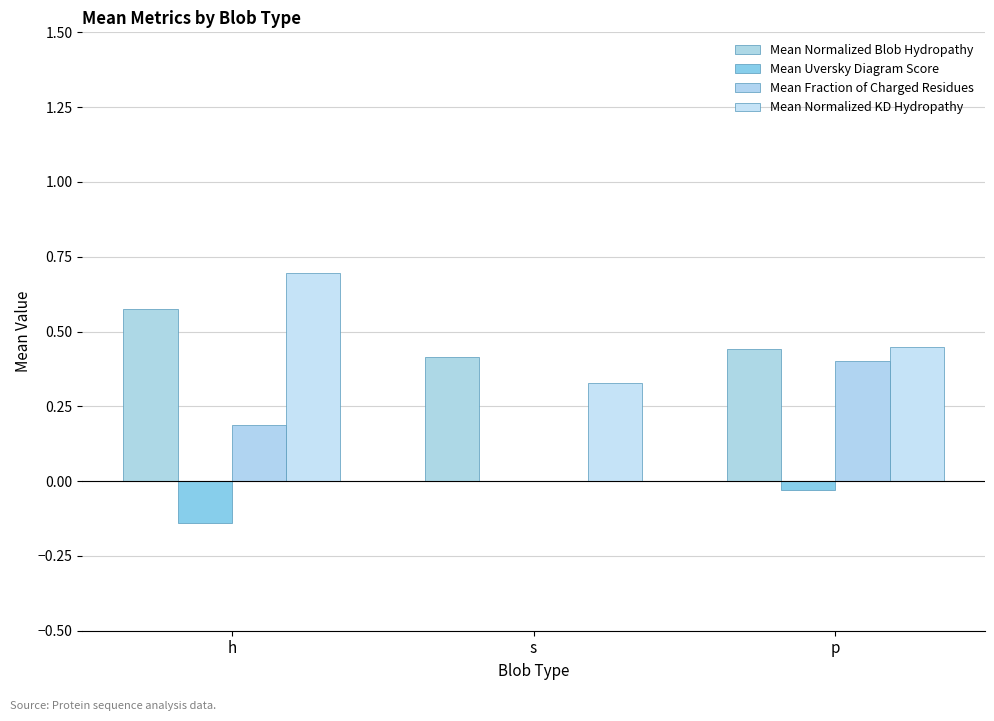

What is the greatest value displayed?

0.7